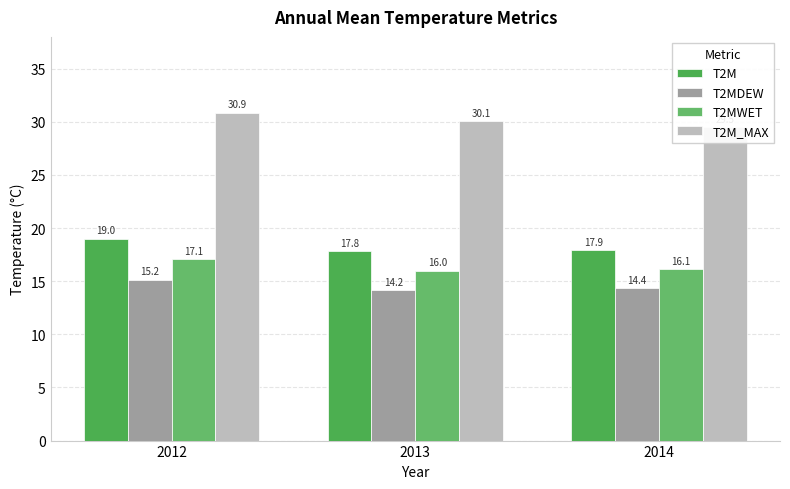

What are all the series names shown in the legend?

T2M, T2MDEW, T2MWET, T2M_MAX